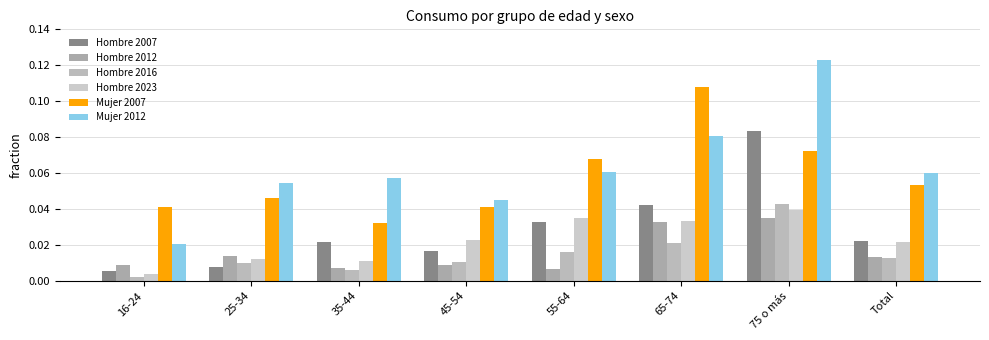

At which label is Mujer 2012 closest to 0?

16-24